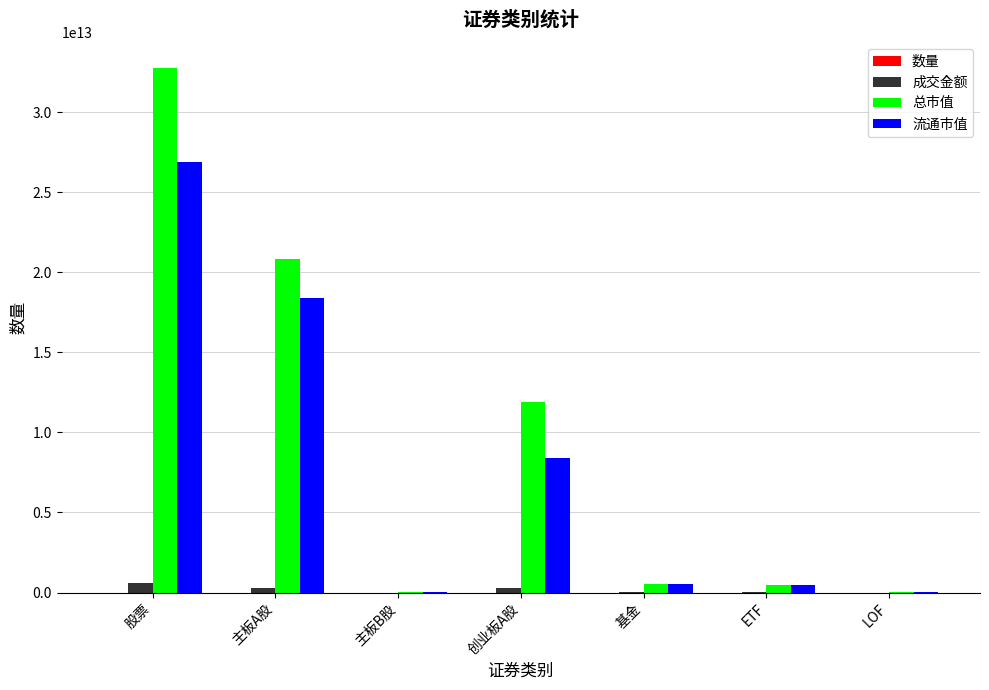

At which category is the sum across all series the highest?

股票